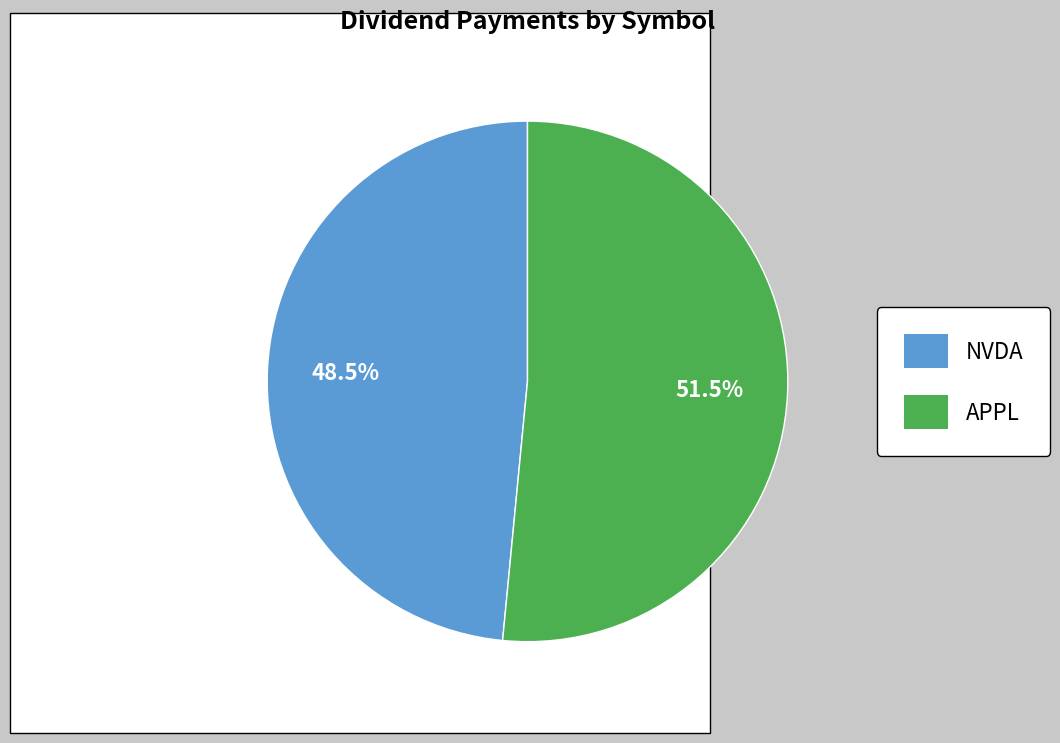

The APPL slice represents 45% of the pie. True or false?

False